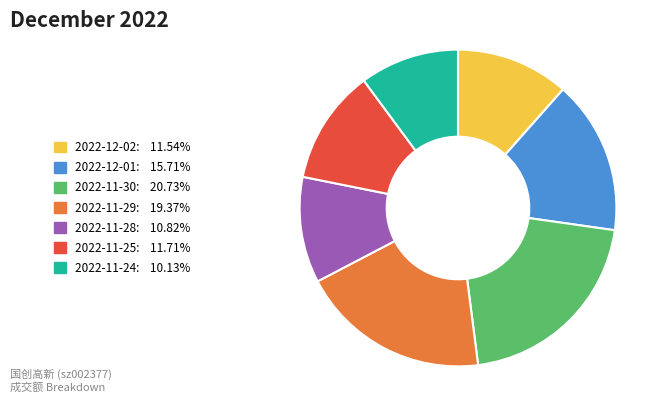

Count the number of slices in the pie.

7